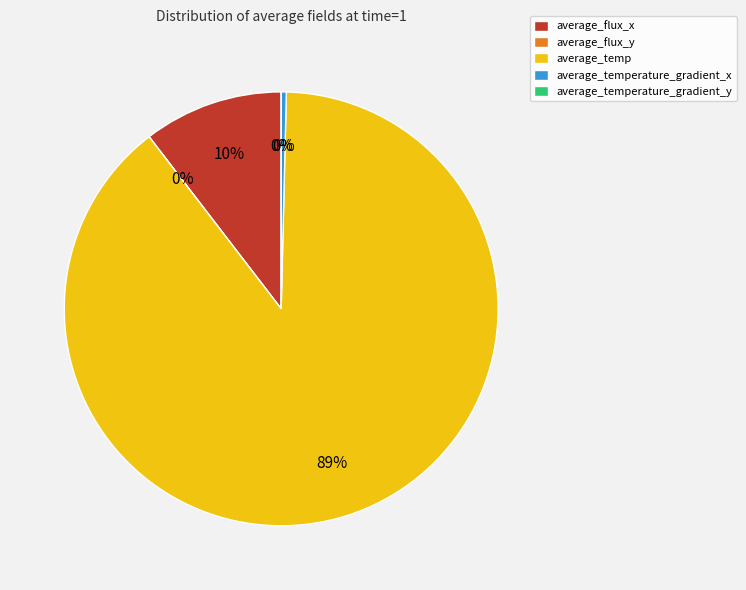

How many slices are in this pie chart?

5